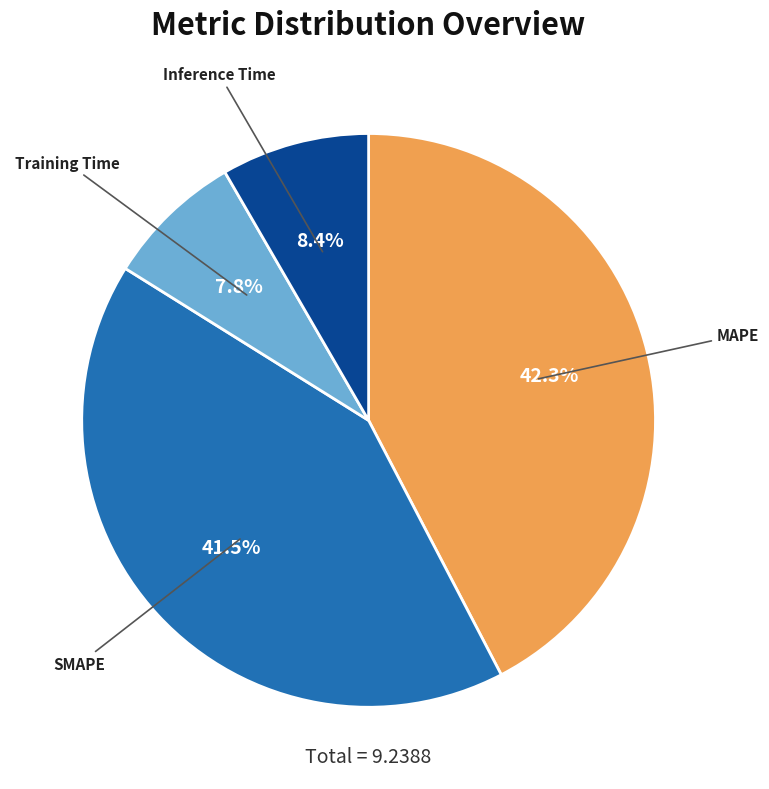

Is there a majority slice in this chart?

No